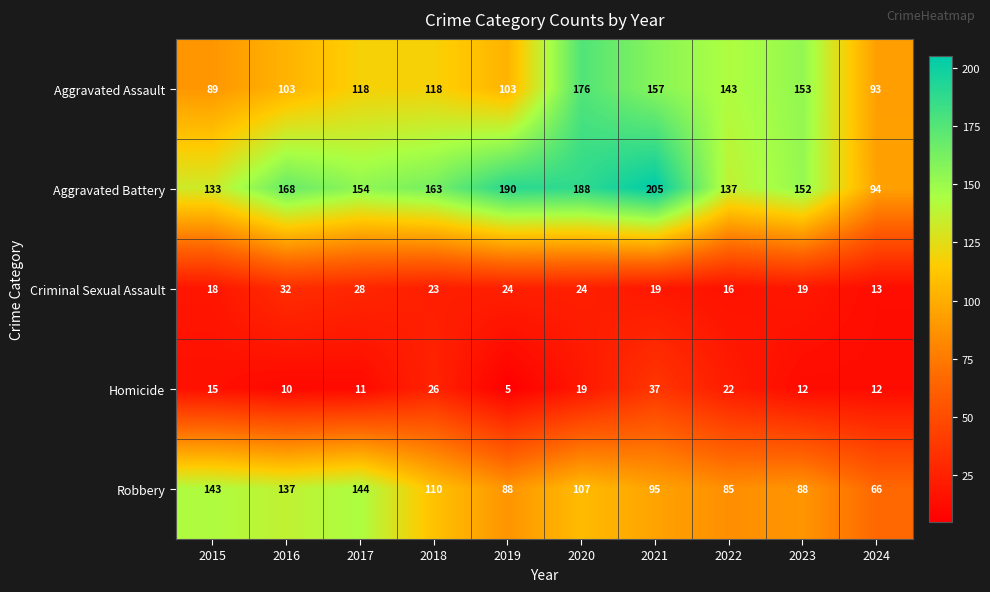

Which series has the widest spread of values?

Aggravated Battery